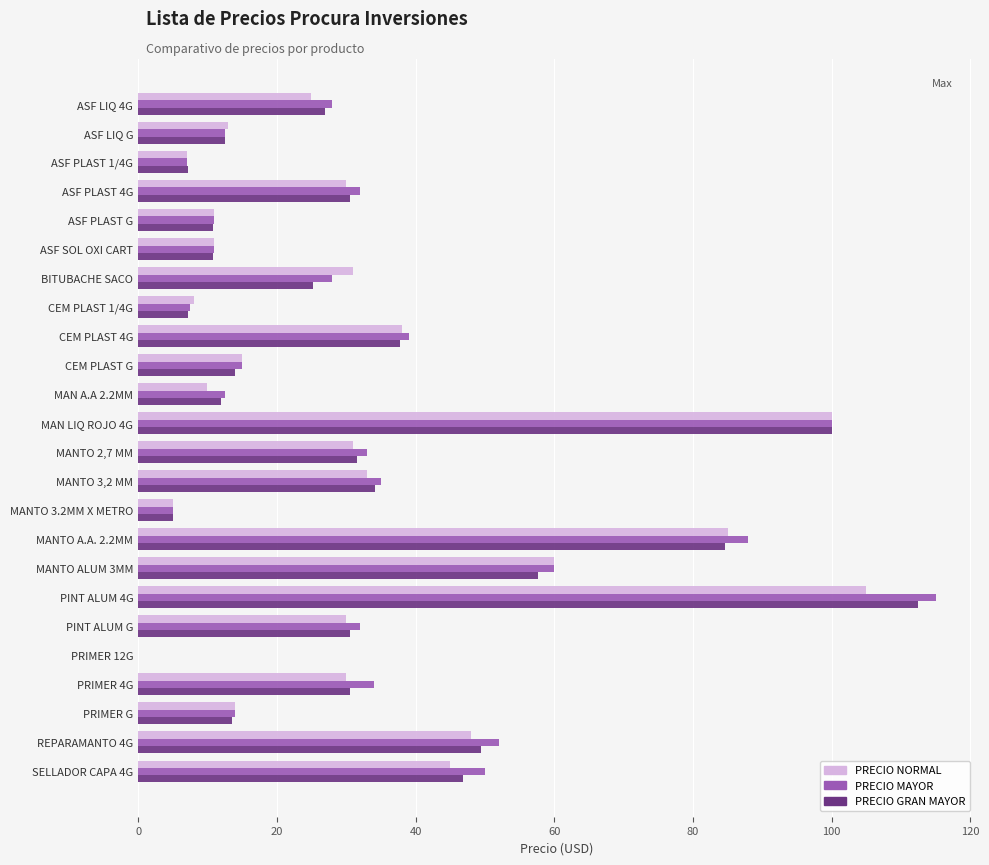

Is it true that PRECIO GRAN MAYOR equals 4.8 at ASF PLAST G?

False